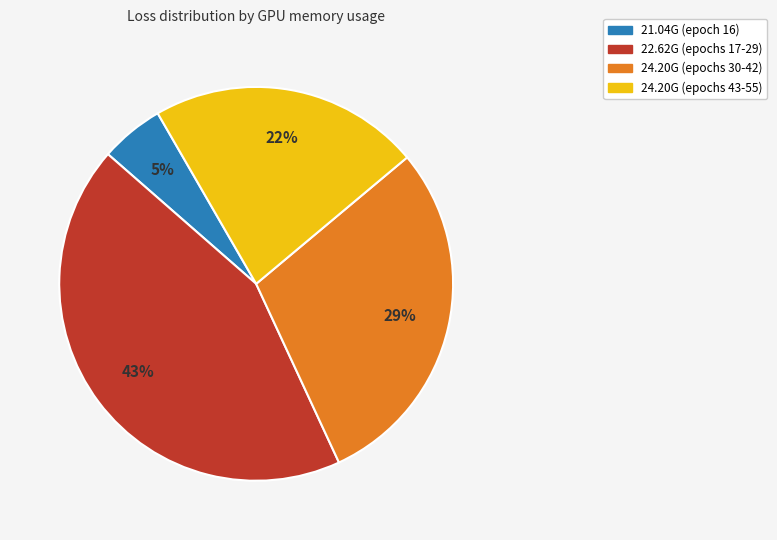

Is there any slice that represents more than half of the pie?

No